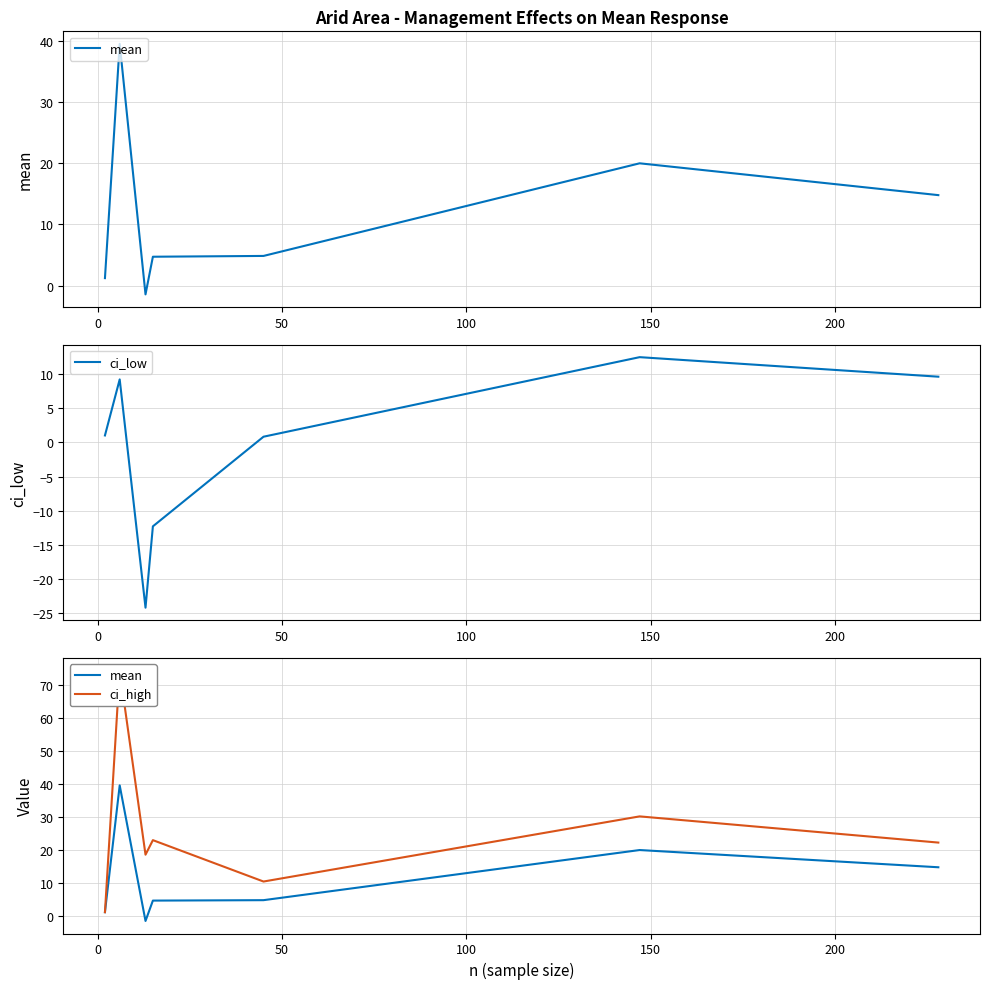

Reading left to right, list all the values displayed in this chart.

mean: 1.2	39.6	-1.5	4.7	4.8	20.0	14.8
ci_low: 1.0	9.3	-24.3	-12.3	0.8	12.5	9.7
ci_high: 1.2	74.3	18.6	23.0	10.5	30.2	22.3